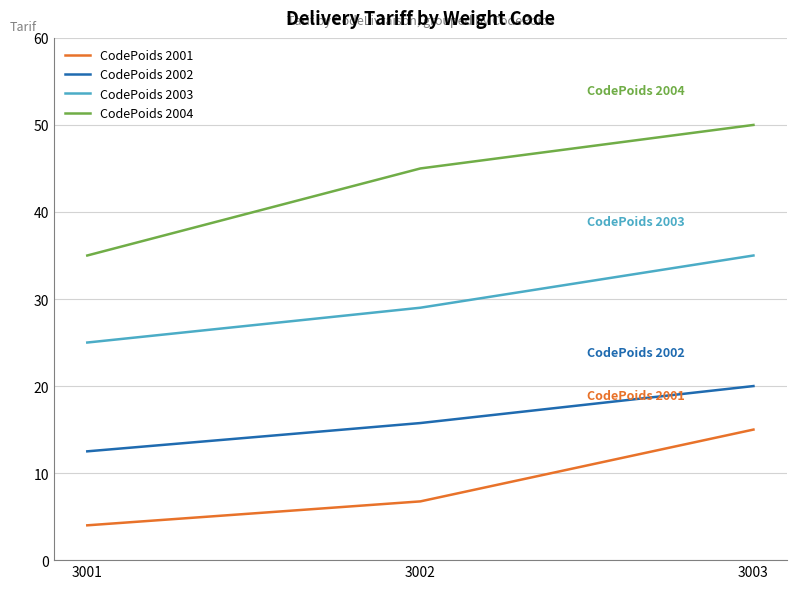

At 3002, list the series in order from largest to smallest.

CodePoids 2004, CodePoids 2003, CodePoids 2002, CodePoids 2001